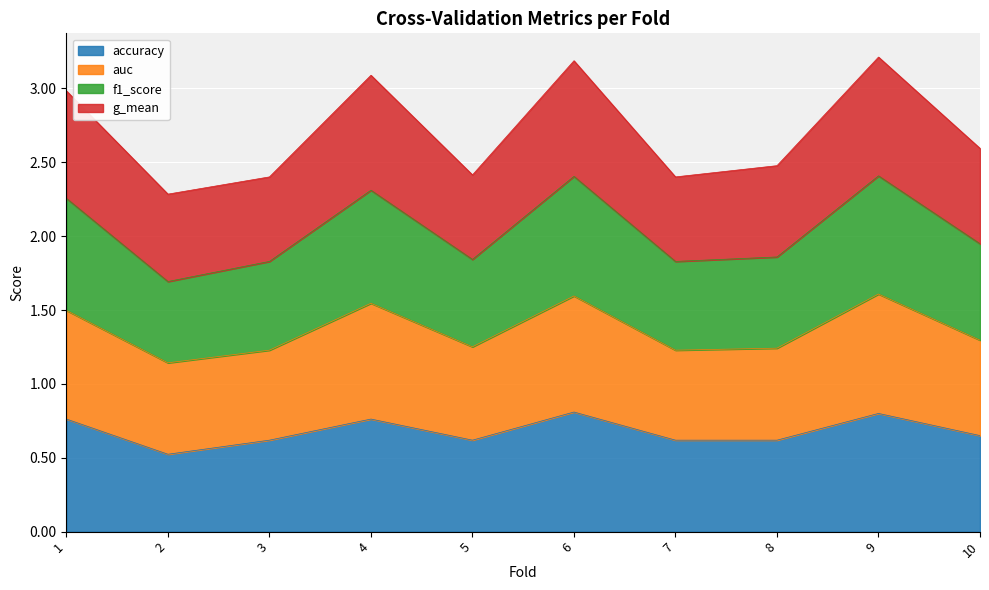

The accuracy series shows 0.6 at 5. True or false?

True